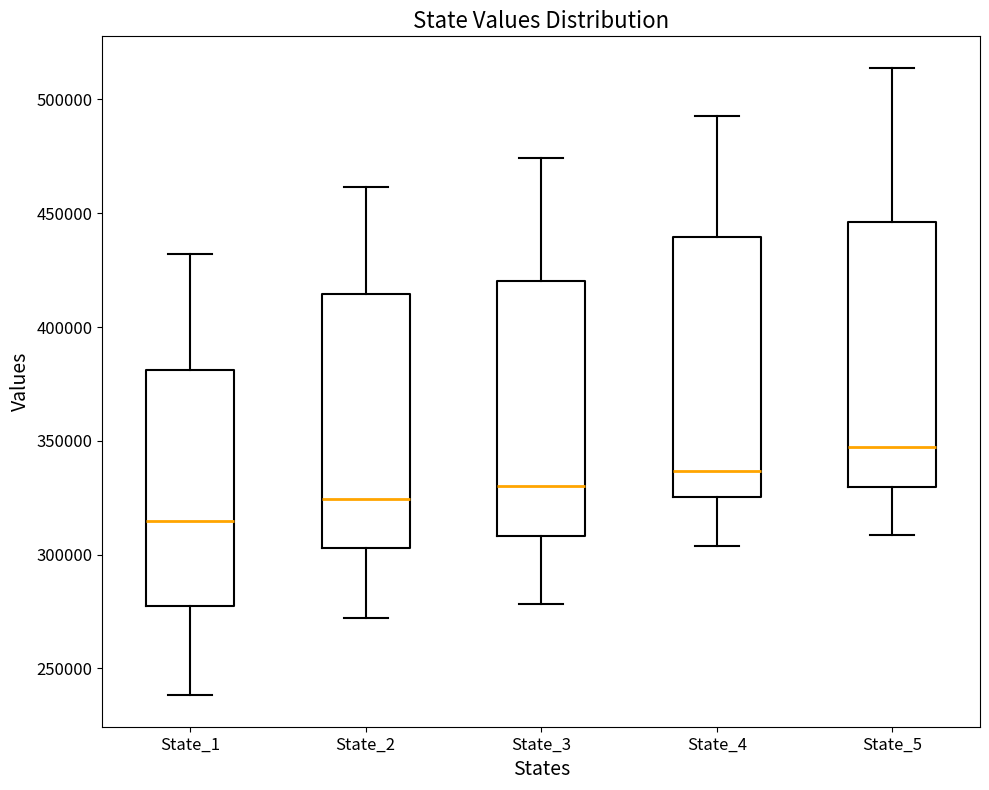

Reading left to right, read every box against the y-axis: the position of its median line, the range the box covers, and the ends of its whiskers. The values are not printed on the chart, so give them approximately, as read against the axis.

State_1: median 315000, box 275000 to 380000, whiskers 240000 to 430000
State_2: median 325000, box 305000 to 415000, whiskers 270000 to 460000
State_3: median 330000, box 310000 to 420000, whiskers 280000 to 475000
State_4: median 335000, box 325000 to 440000, whiskers 305000 to 495000
State_5: median 345000, box 330000 to 445000, whiskers 310000 to 515000